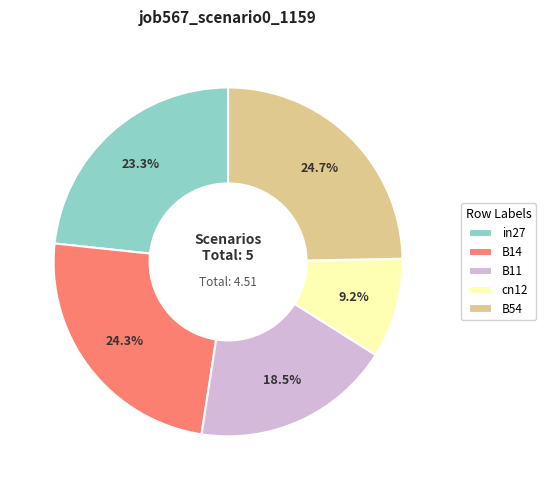

Which category has the smallest portion of the pie?

cn12